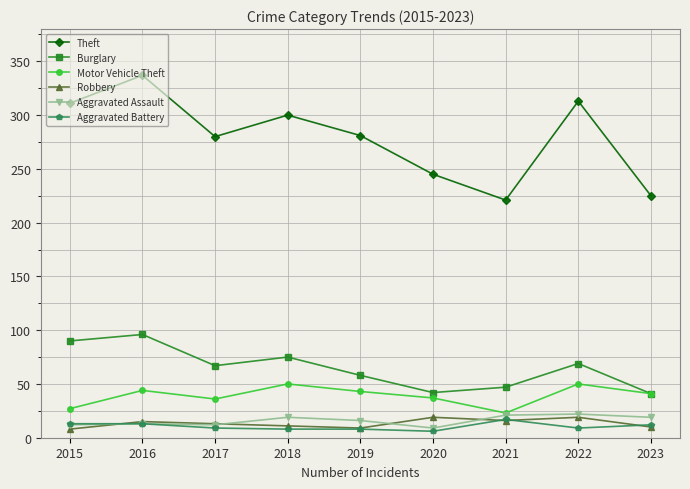

At which category does Motor Vehicle Theft reach its first local peak?

2016